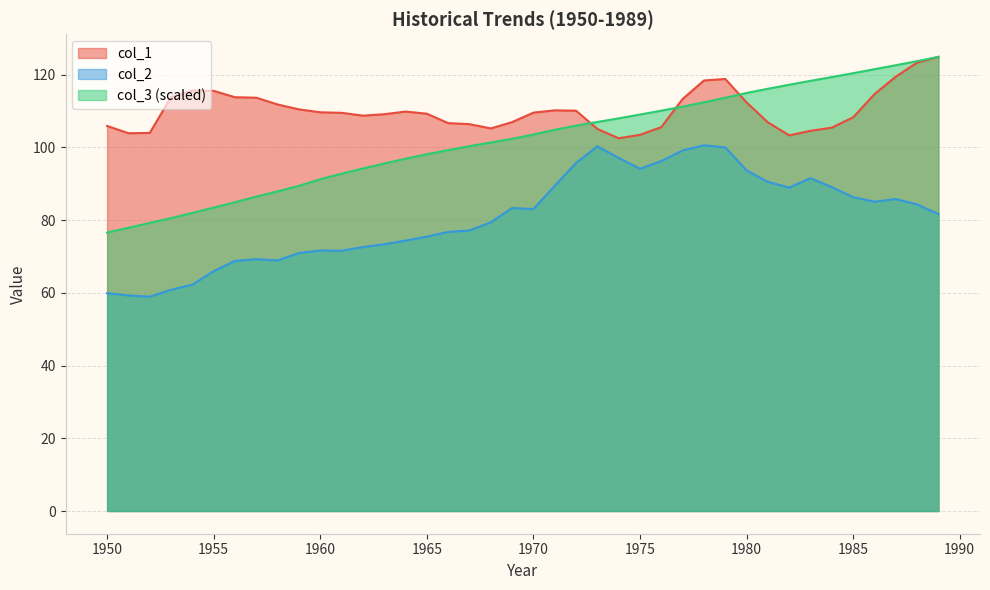

True or false: col_2 has a value of 95.7 at 1972.

True